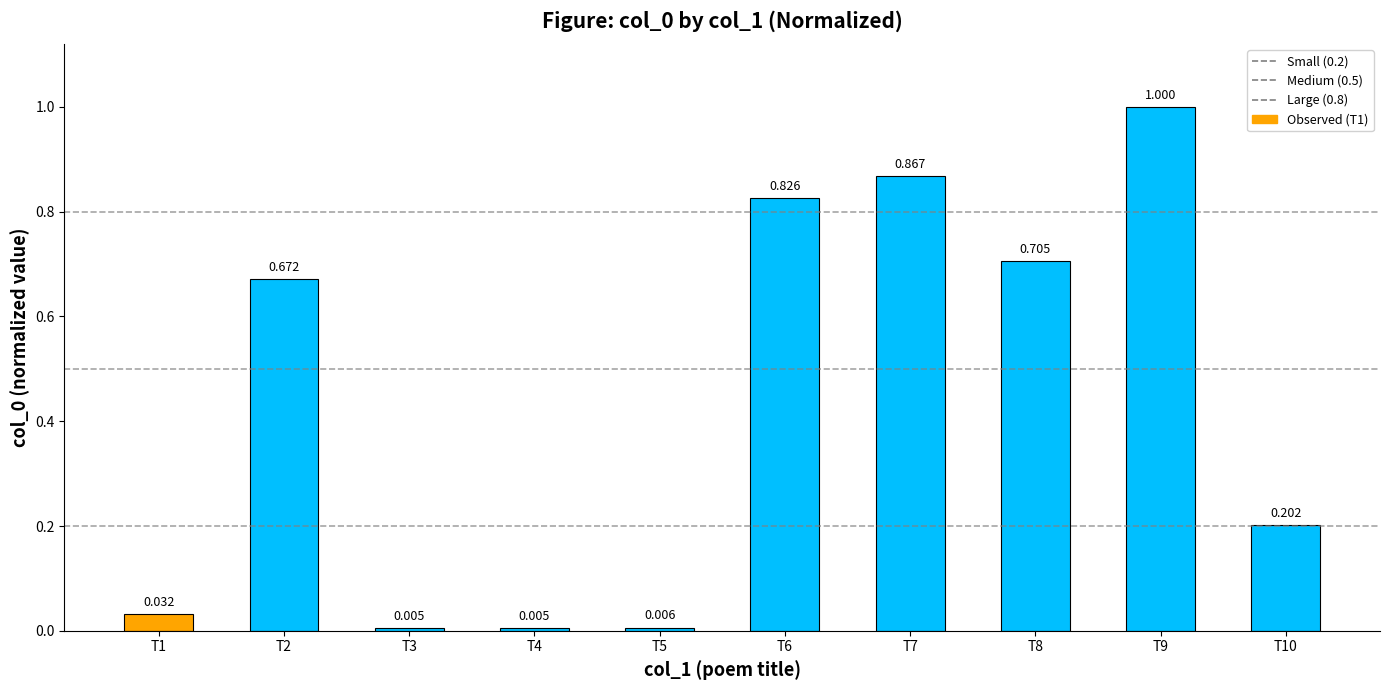

List the labels in order of value, smallest first.

T3, T4, T5, T1, T10, T2, T8, T6, T7, T9